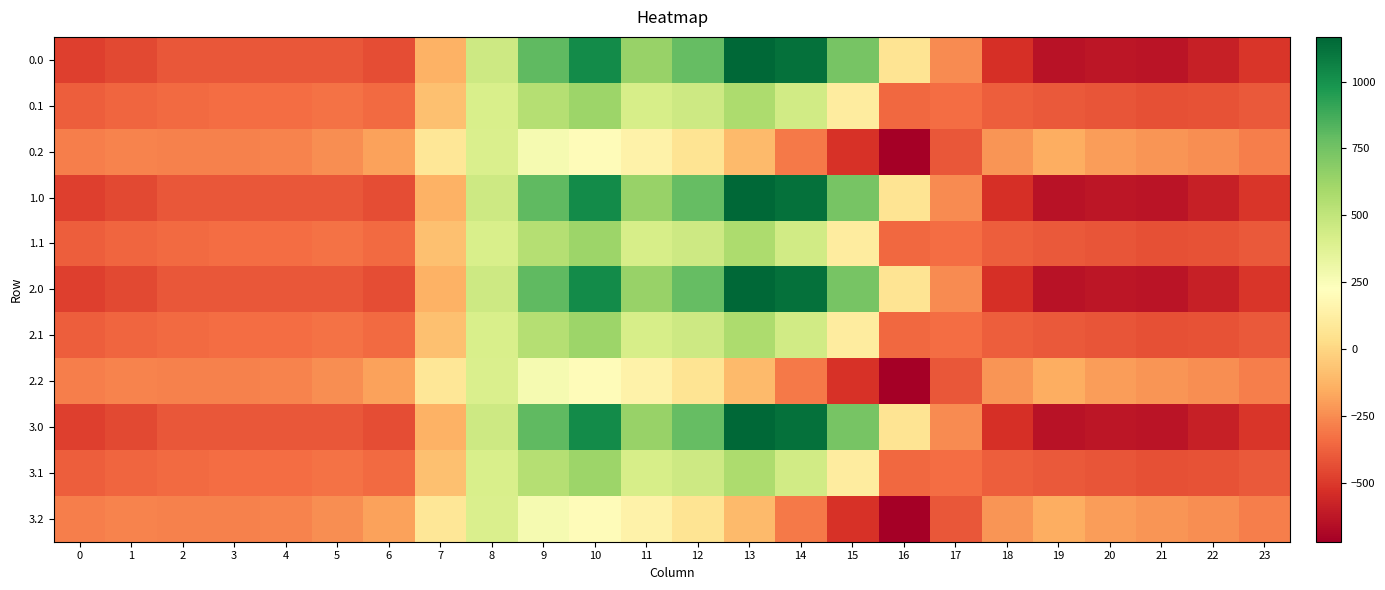

Which has a higher value, 4 or 9?

9